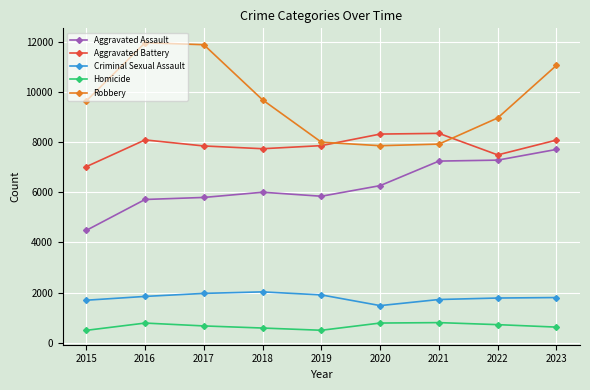

At which label is Robbery closest to 9907?

2018